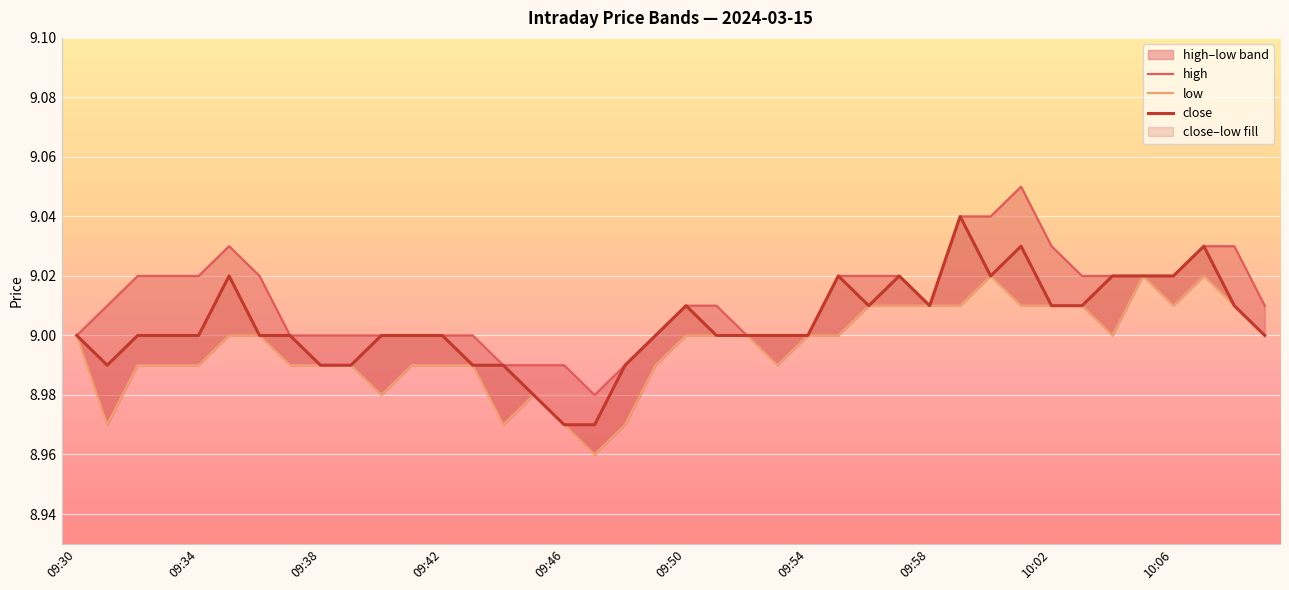

How many series are shown in this chart?

3